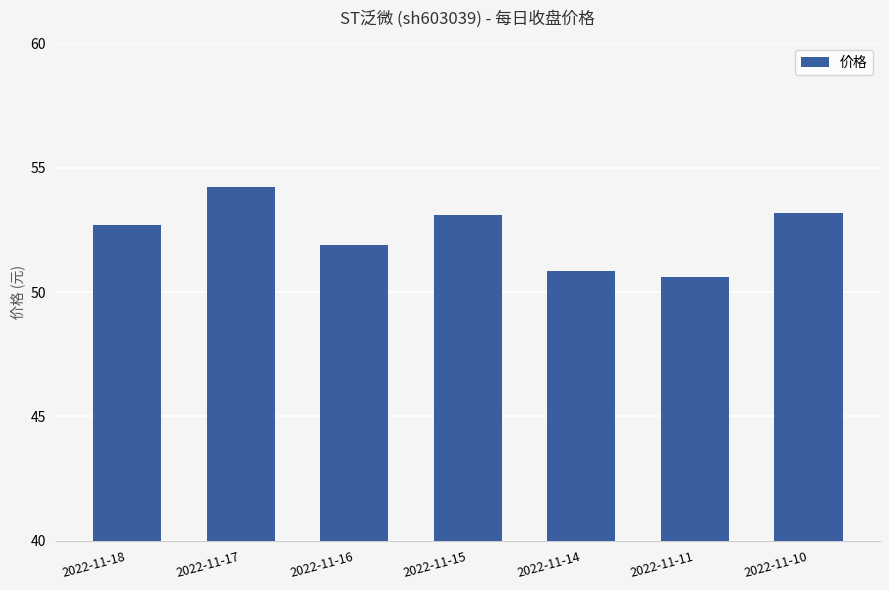

Are the bars horizontal?

No